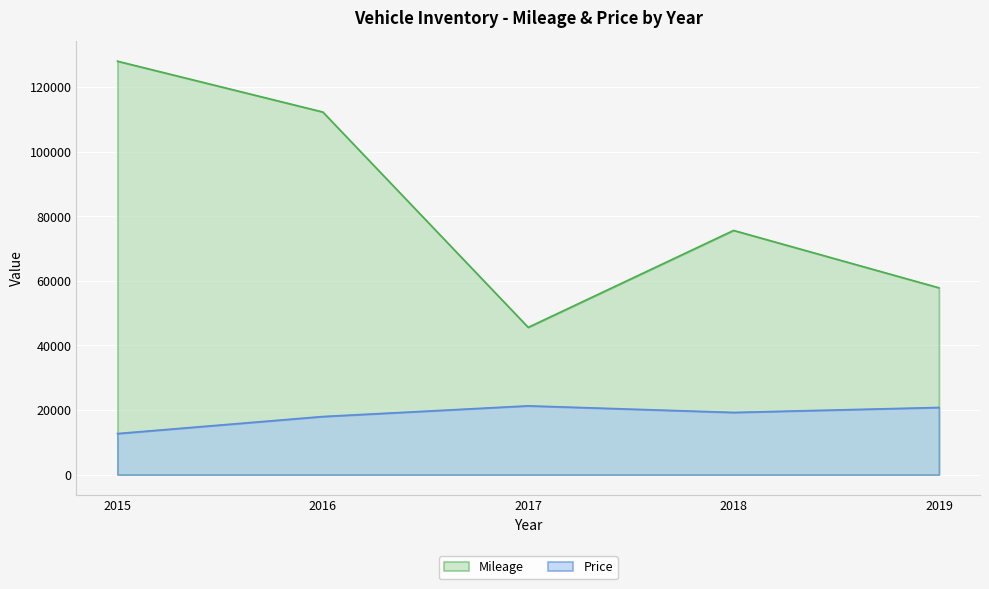

What is the highest value of the Price series?

21285.0